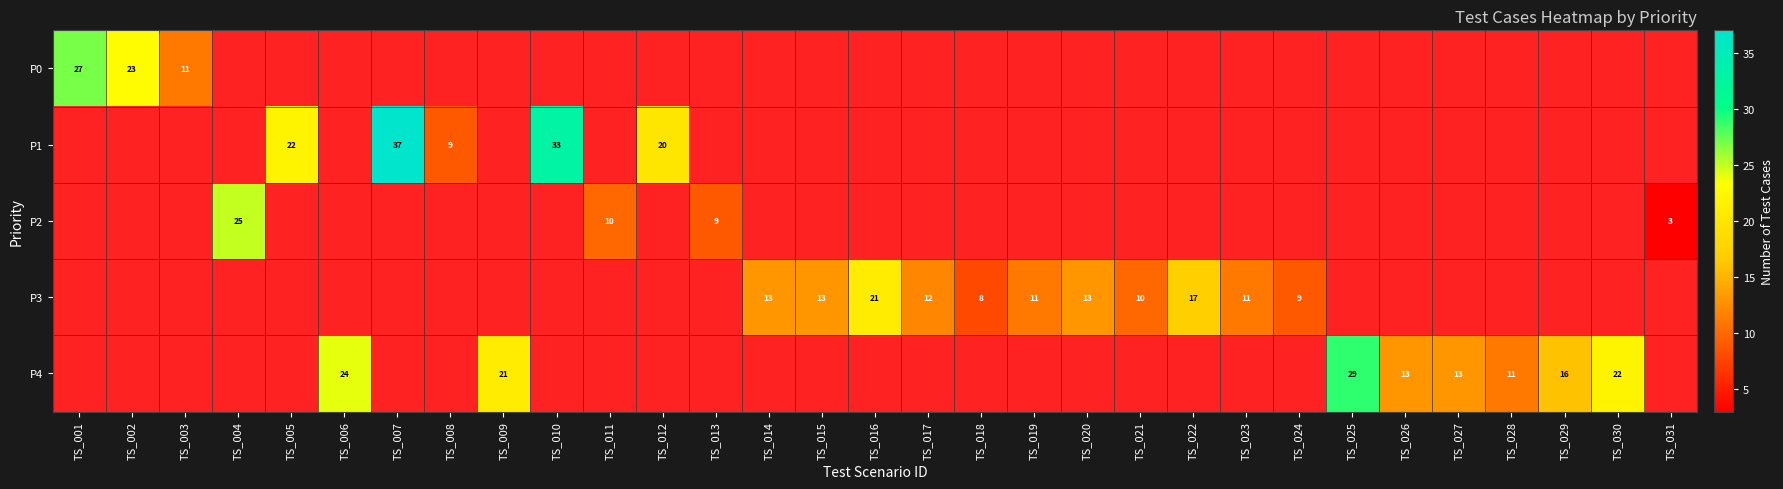

The P3 series shows 10 at TS_021. True or false?

True